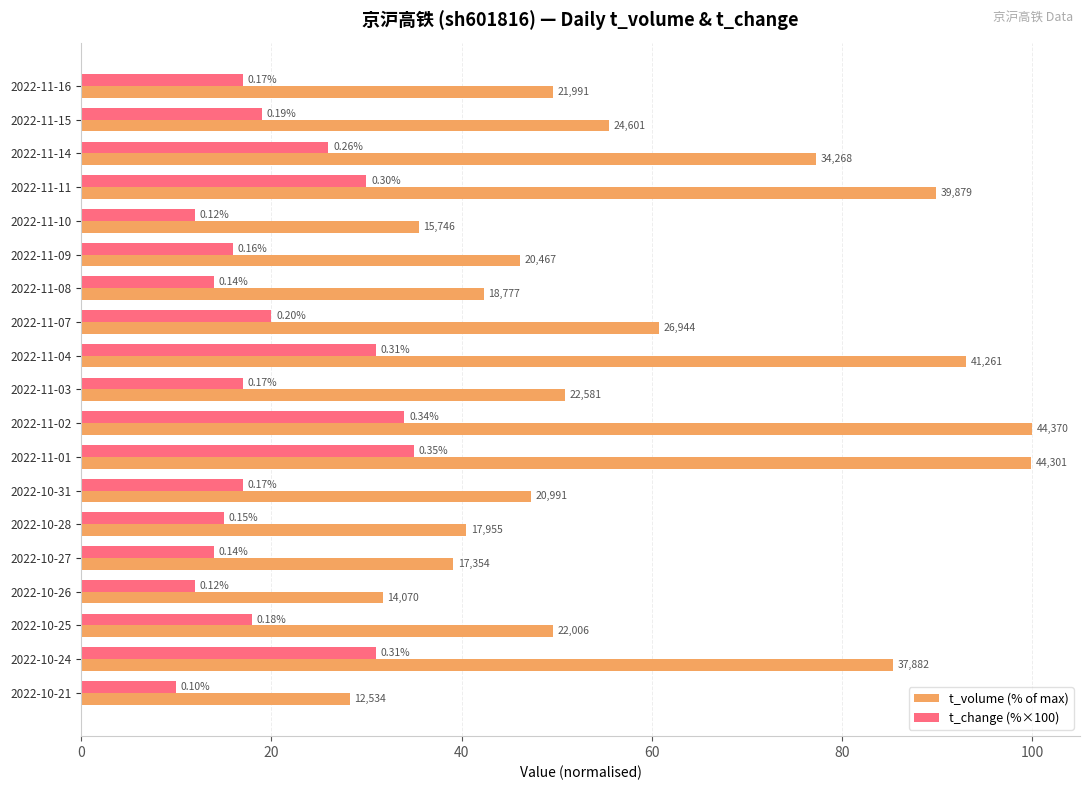

What is the difference between the second highest and second lowest values in the t_volume (% of max) series?

68.1